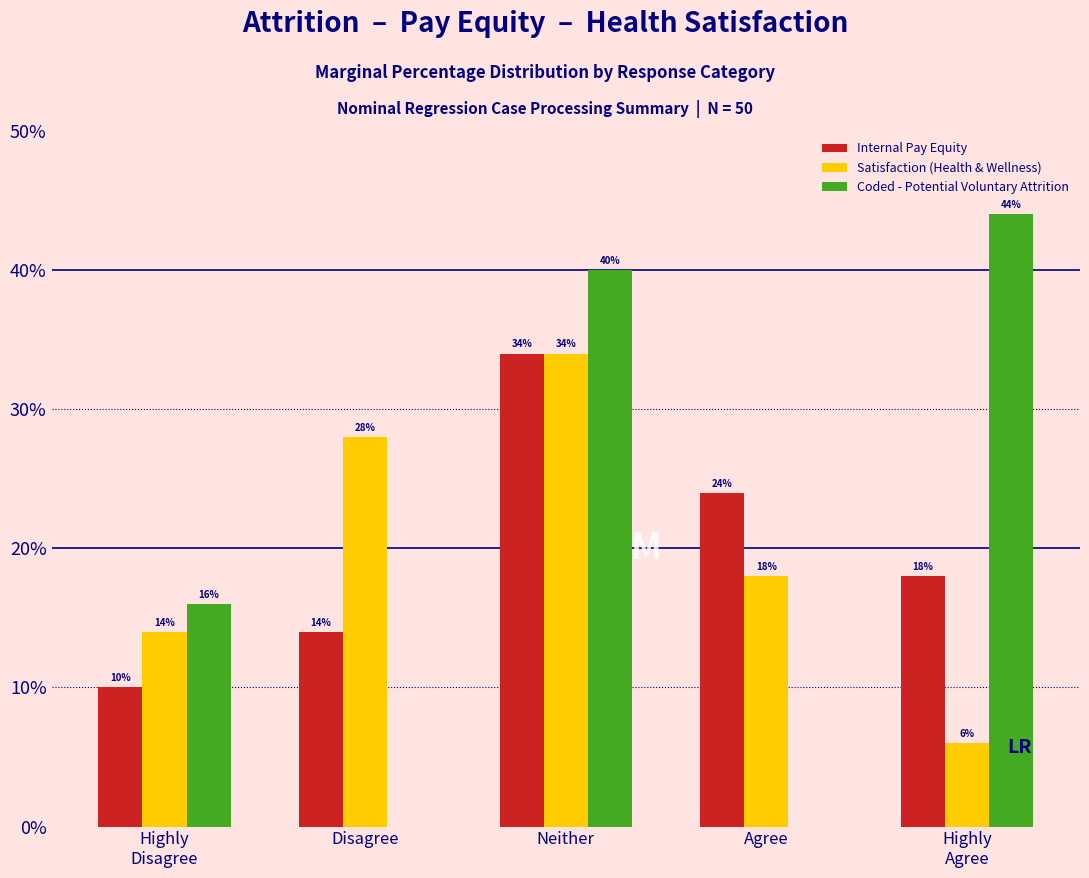

What is the maximum value shown in the chart?

44.0